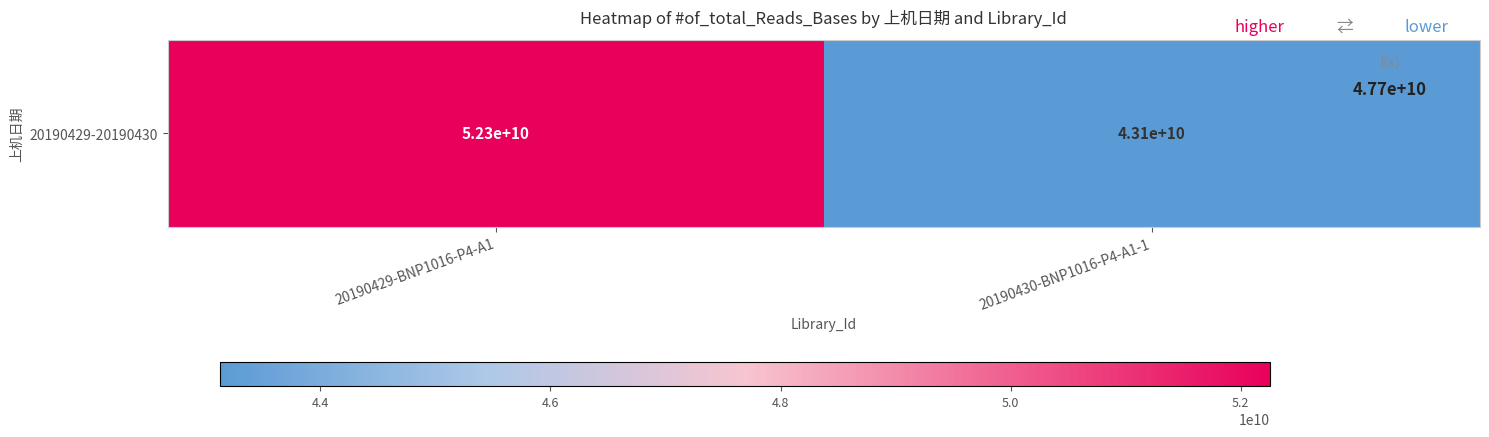

List the labels in order of value, largest first.

20190429-BNP1016-P4-A1, 20190430-BNP1016-P4-A1-1